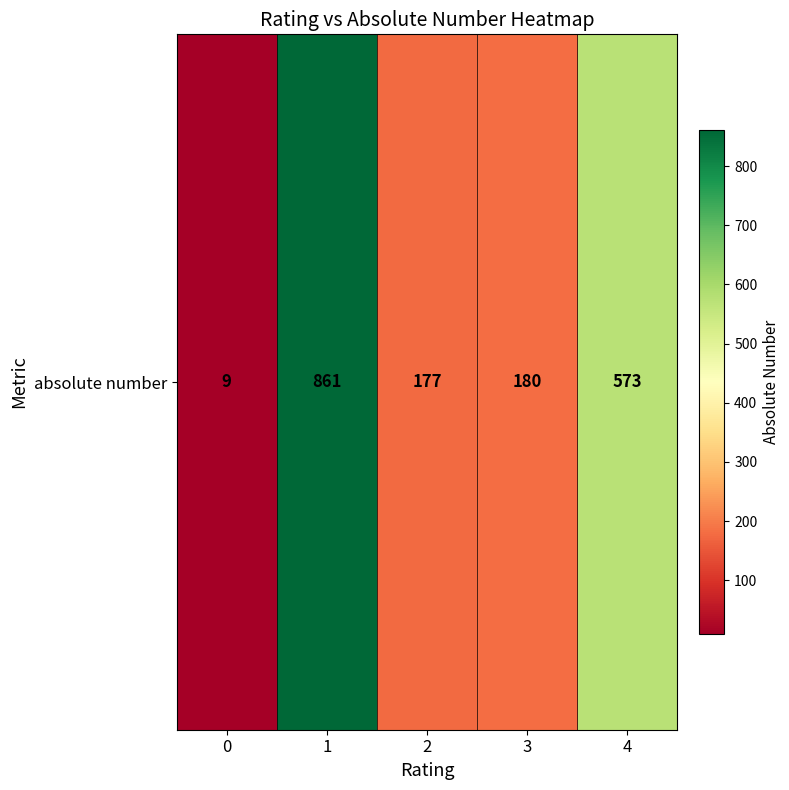

What is the difference between the maximum and minimum values?

852